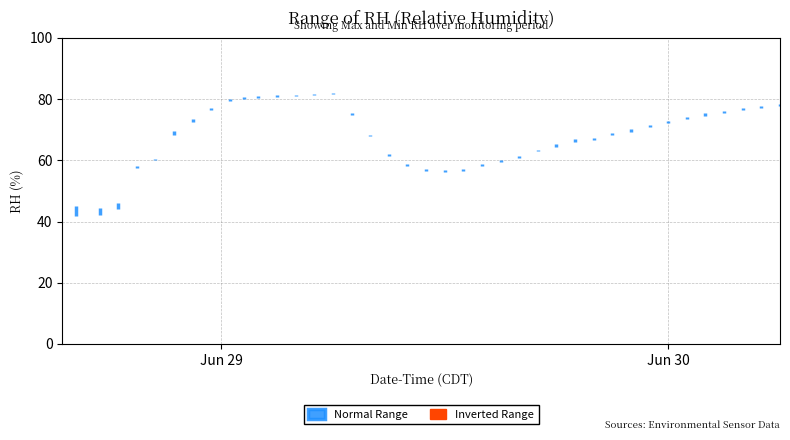

Which has a higher value, 31 or 29?

31